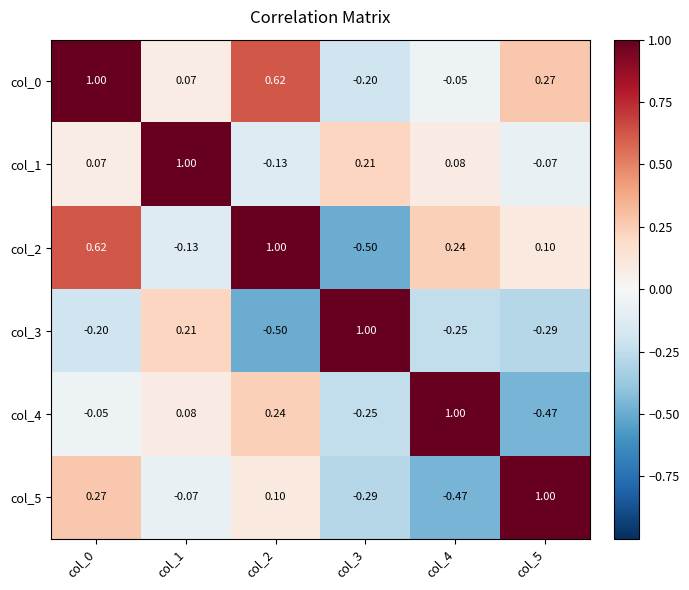

Is the value of col_2 at col_4 greater than the value of col_5 at col_1?

Yes